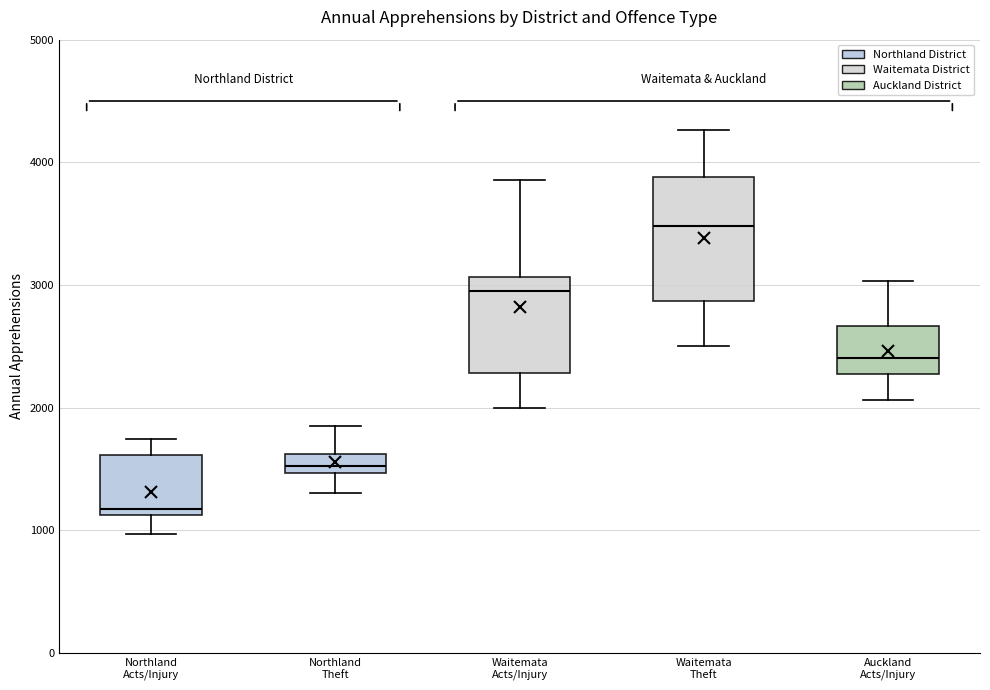

Where is the upper edge of the box for Auckland Acts/Injury on the y-axis? The values are not printed on the chart, so give them approximately, as read against the axis.

2700